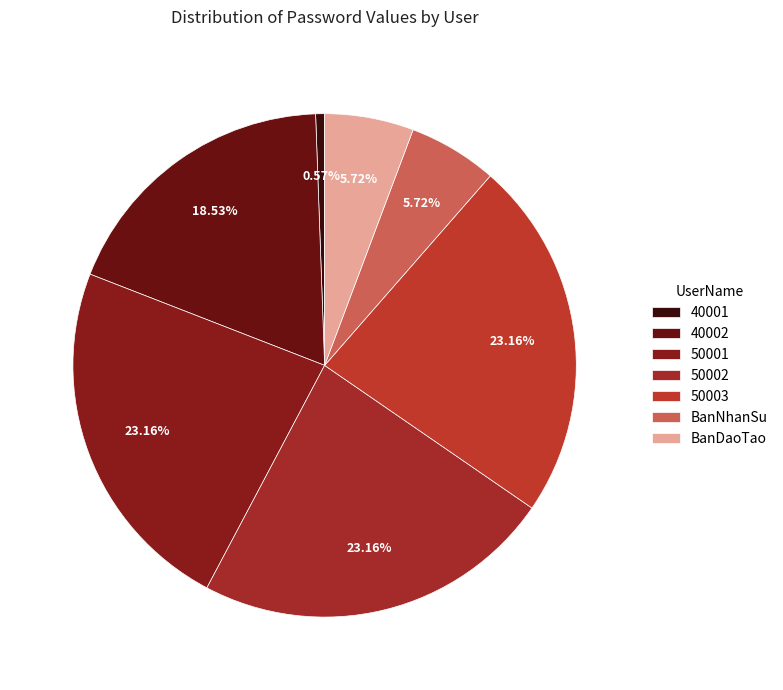

What is the change in value from 40001 to BanNhanSu?

+11111